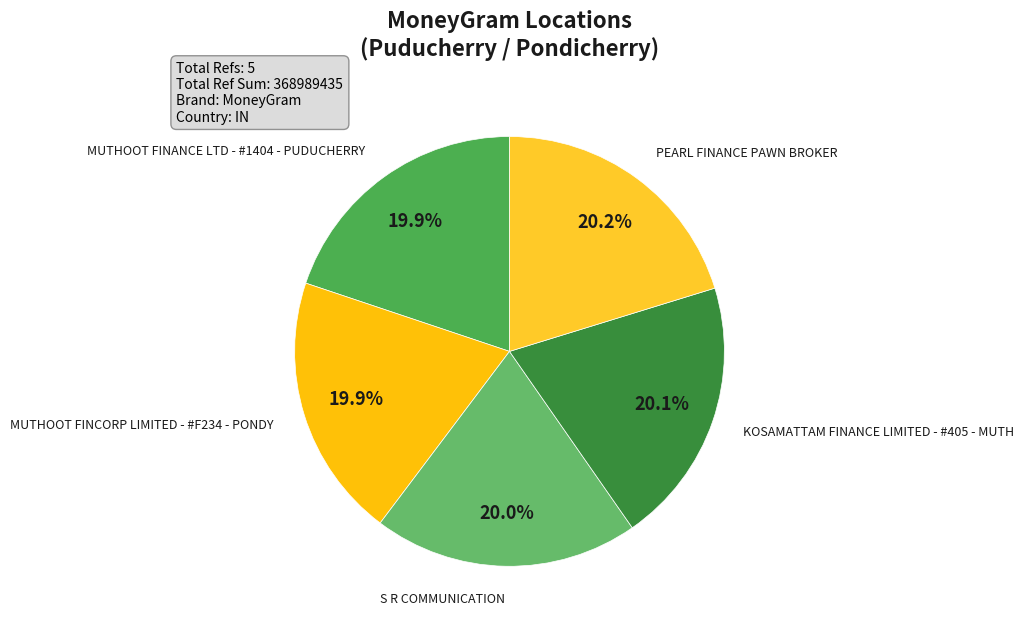

What is the smallest slice in the pie chart?

MUTHOOT FINANCE LTD - #1404 - PUDUCHERRY